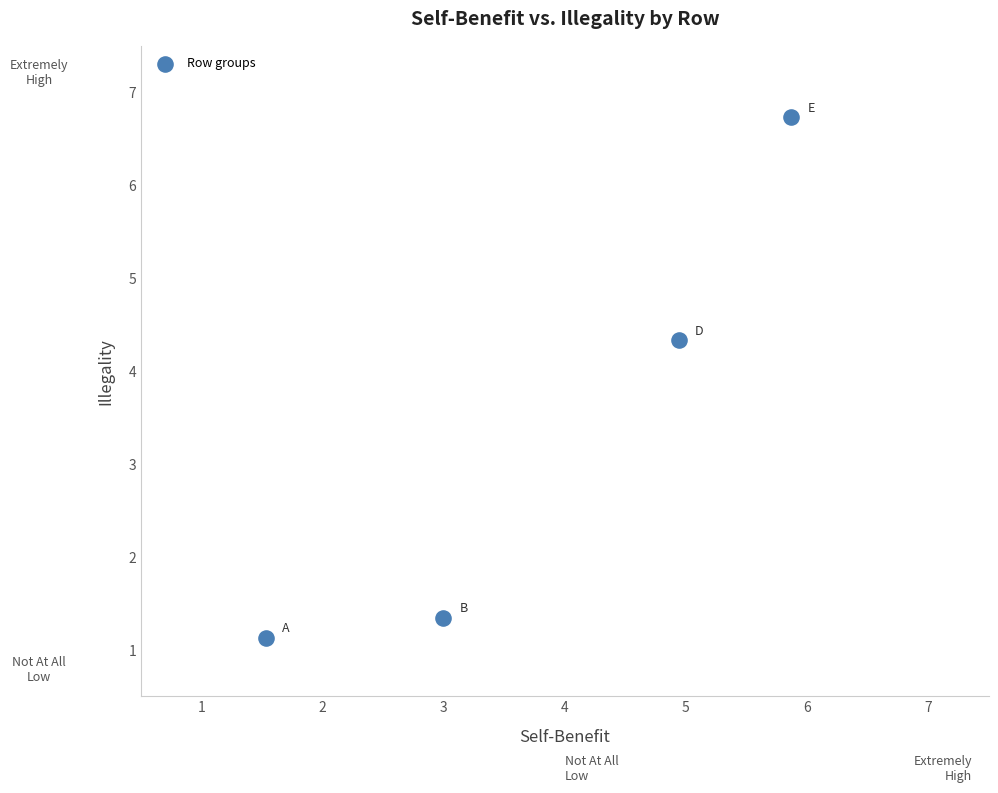

What is the average X value?

3.8